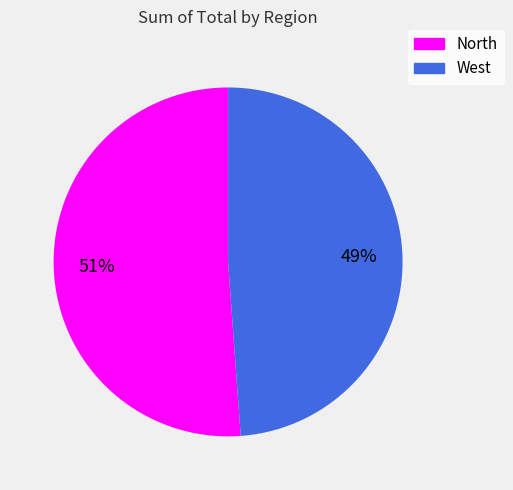

What is the smallest slice in the pie chart?

West